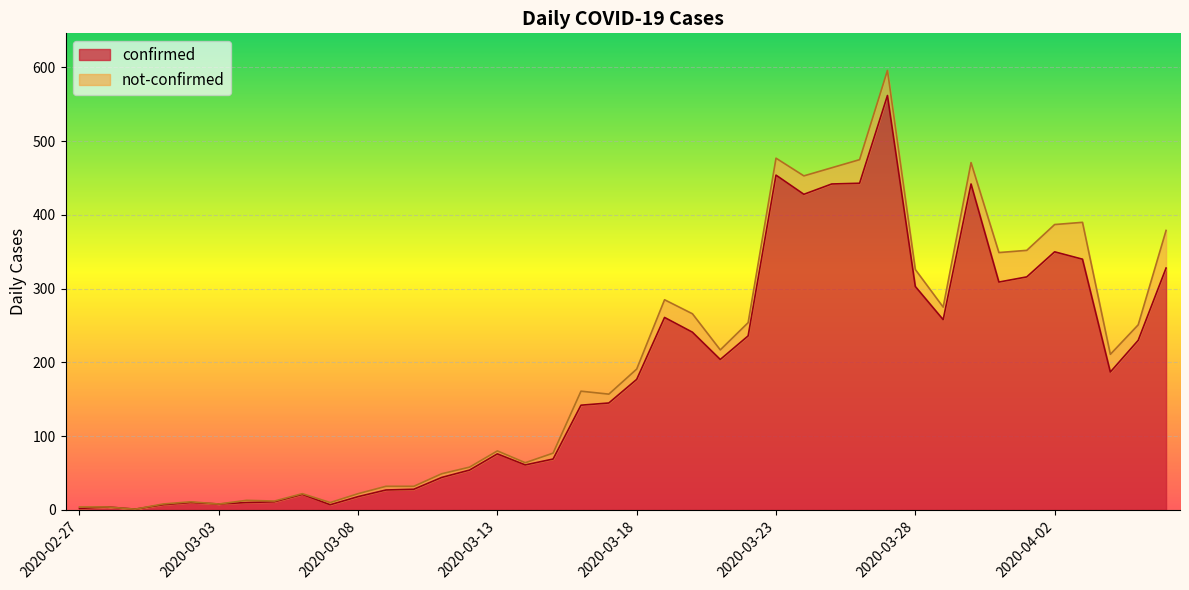

What is the sum of the values at 2020-03-17 and 2020-03-27?

707